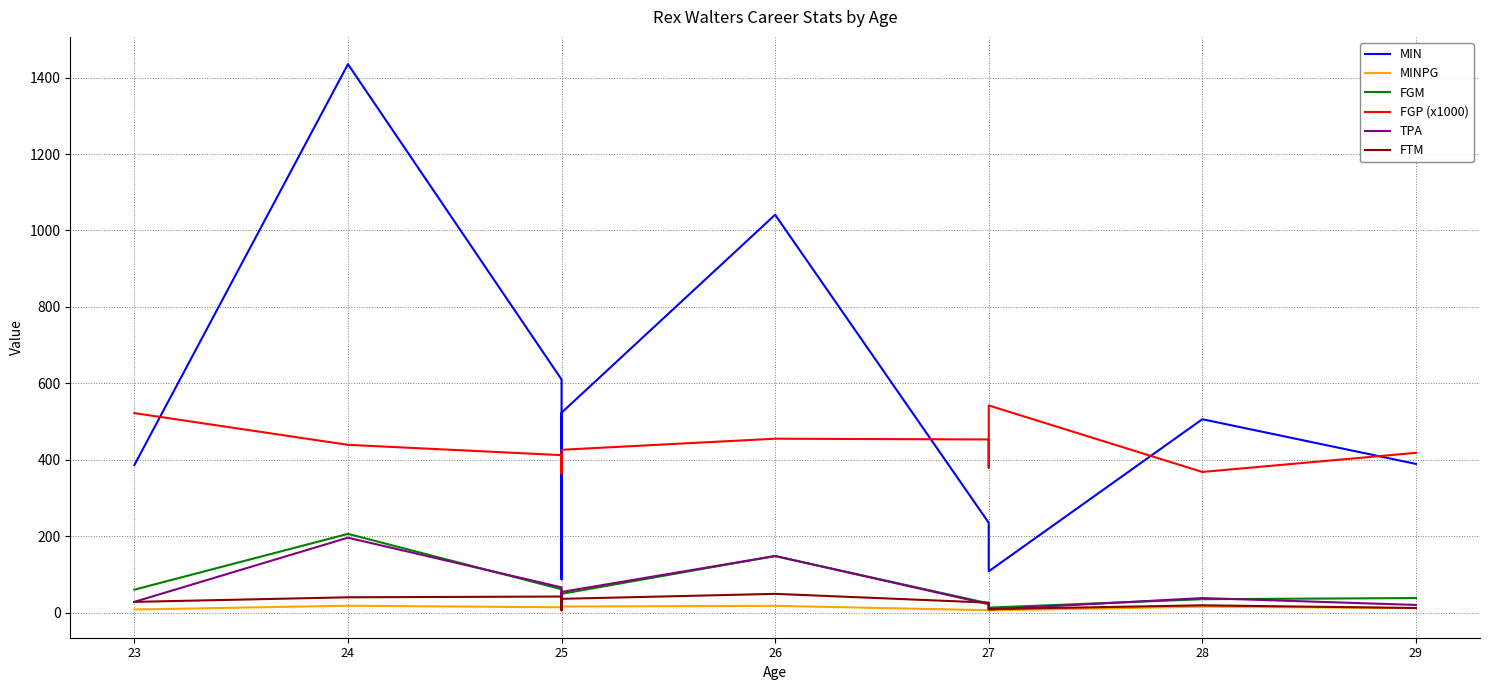

How many data points does each series have?

11